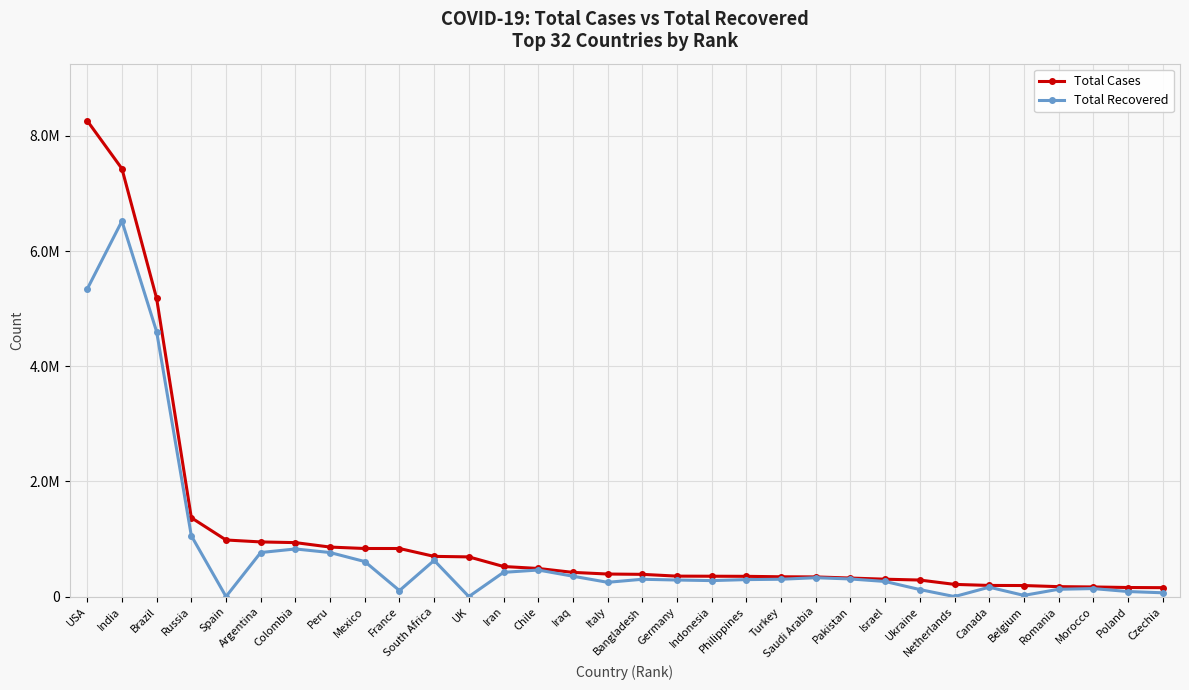

Reading left to right, transcribe all the data shown in this chart.

Total Cases: USA=8261507	India=7429233	Brazil=5176524	Russia=1369313	Spain=982723	Argentina=949063	Colombia=936982	Peru=859740	Mexico=834910	France=834770	South Africa=698184	UK=689257	Iran=522387	Chile=488190	Iraq=420303	Italy=391611	Bangladesh=386086	Germany=355010	Indonesia=353461	Philippines=351750	Turkey=343955	Saudi Arabia=341495	Pakistan=321877	Israel=301896	Ukraine=287231	Netherlands=211938	Canada=193497	Belgium=191959	Romania=172516	Morocco=167148	Poland=157608	Czechia=154675
Total Recovered: USA=5340652	India=6520011	Brazil=4599446	Russia=1056582	Spain=0	Argentina=764859	Colombia=826831	Peru=764750	Mexico=608188	France=104082	South Africa=628301	UK=0	Iran=420910	Chile=461097	Iraq=353962	Italy=247872	Bangladesh=300738	Germany=287600	Indonesia=277544	Philippines=294865	Turkey=301098	Saudi Arabia=327795	Pakistan=305835	Israel=262503	Ukraine=121919	Netherlands=0	Canada=163248	Belgium=20720	Romania=127076	Morocco=138989	Poland=87773	Czechia=66005